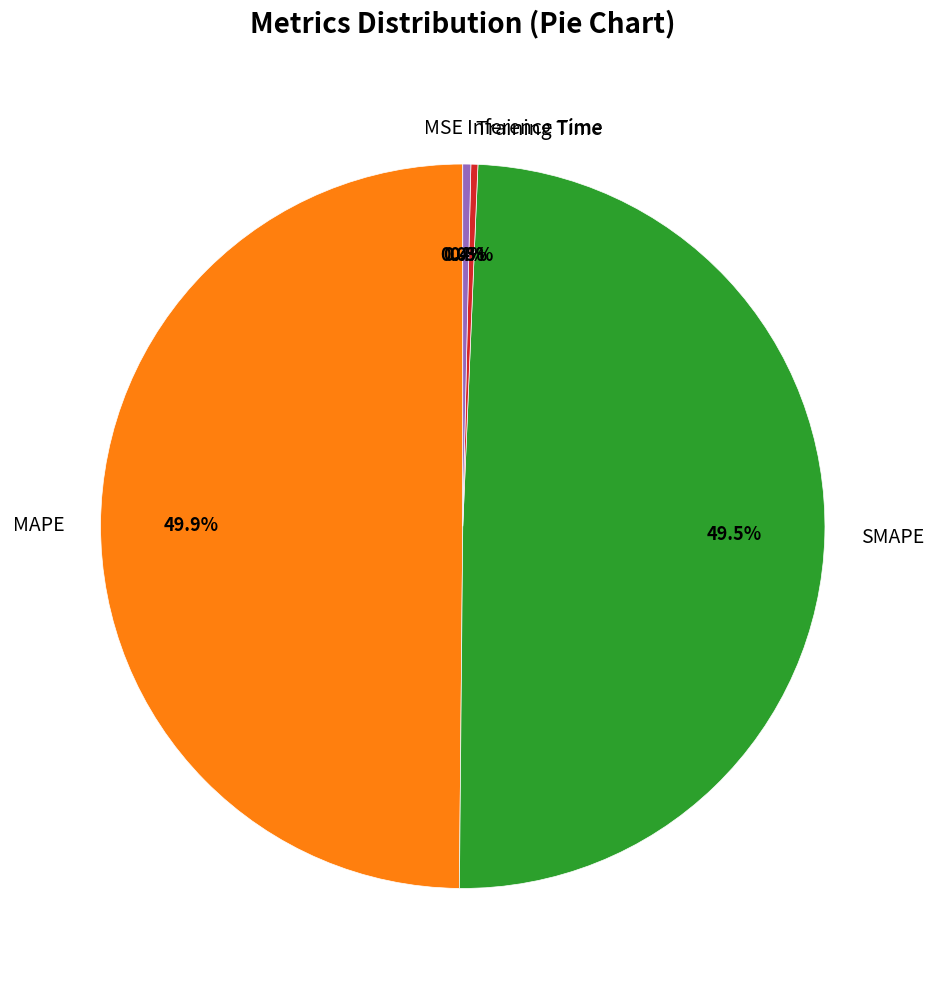

Is Training Time the majority of the pie?

No